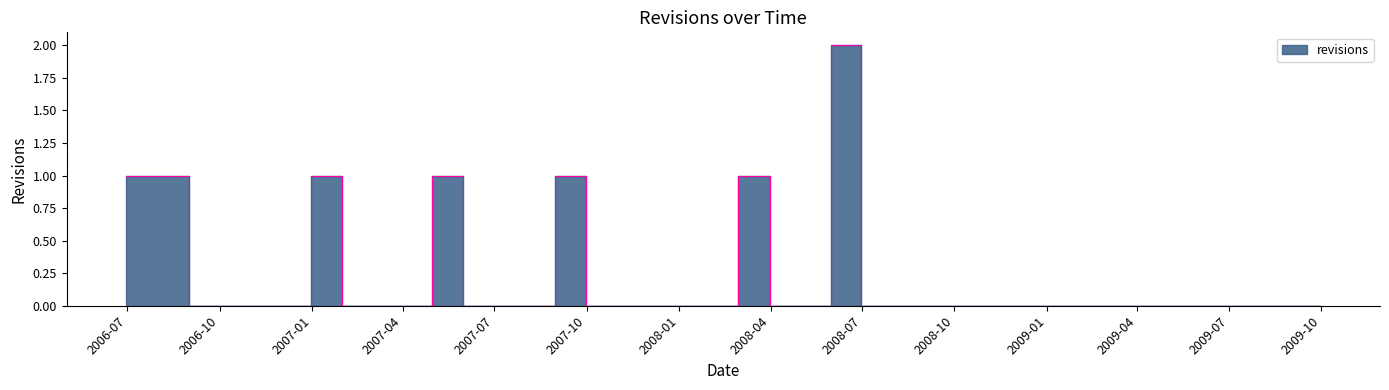

Reading left to right, list all the values displayed in this chart.

1	1	0	0	0	0	1	0	0	0	1	0	0	0	1	0	0	0	0	0	1	0	0	2	0	0	0	0	0	0	0	0	0	0	0	0	0	0	0	0